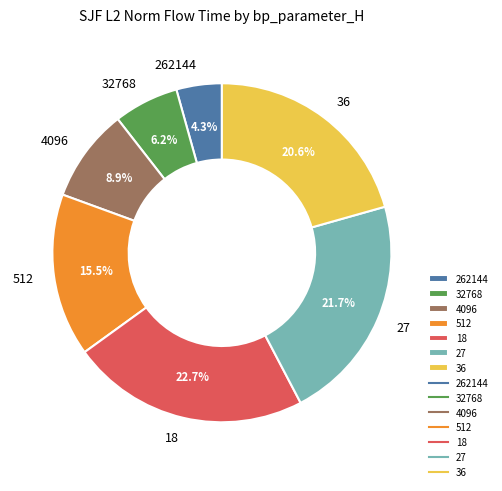

Does any single category account for the majority?

No